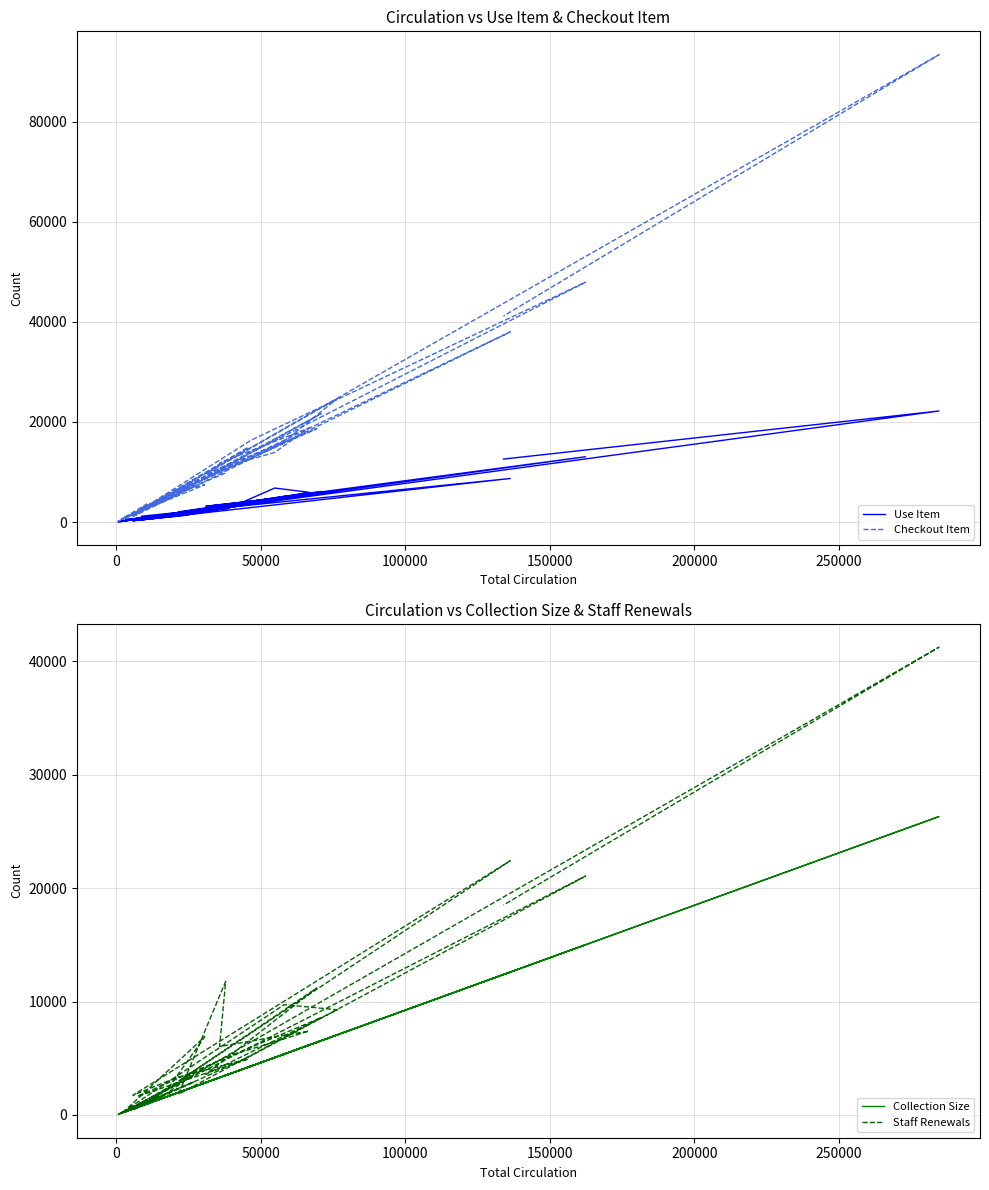

What is the average value of the Checkout Item series?

13389